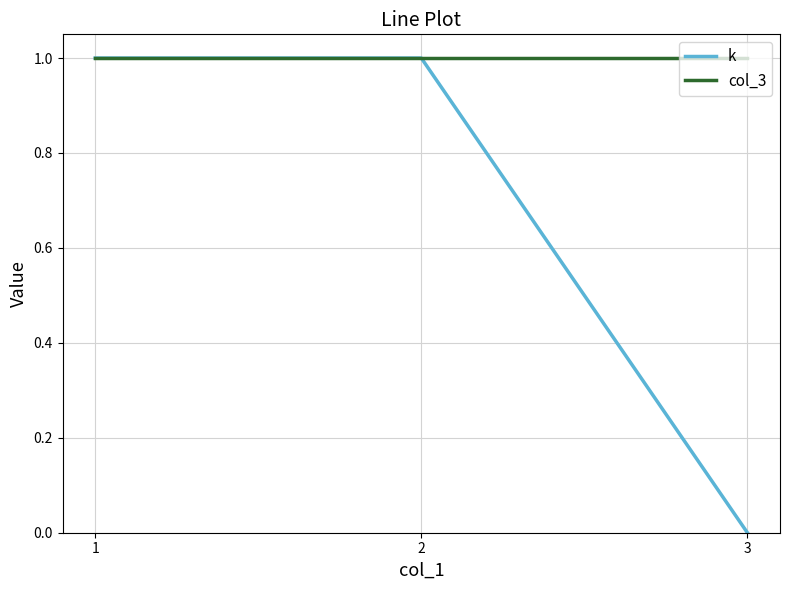

The col_3 series shows 1 at 3. True or false?

True